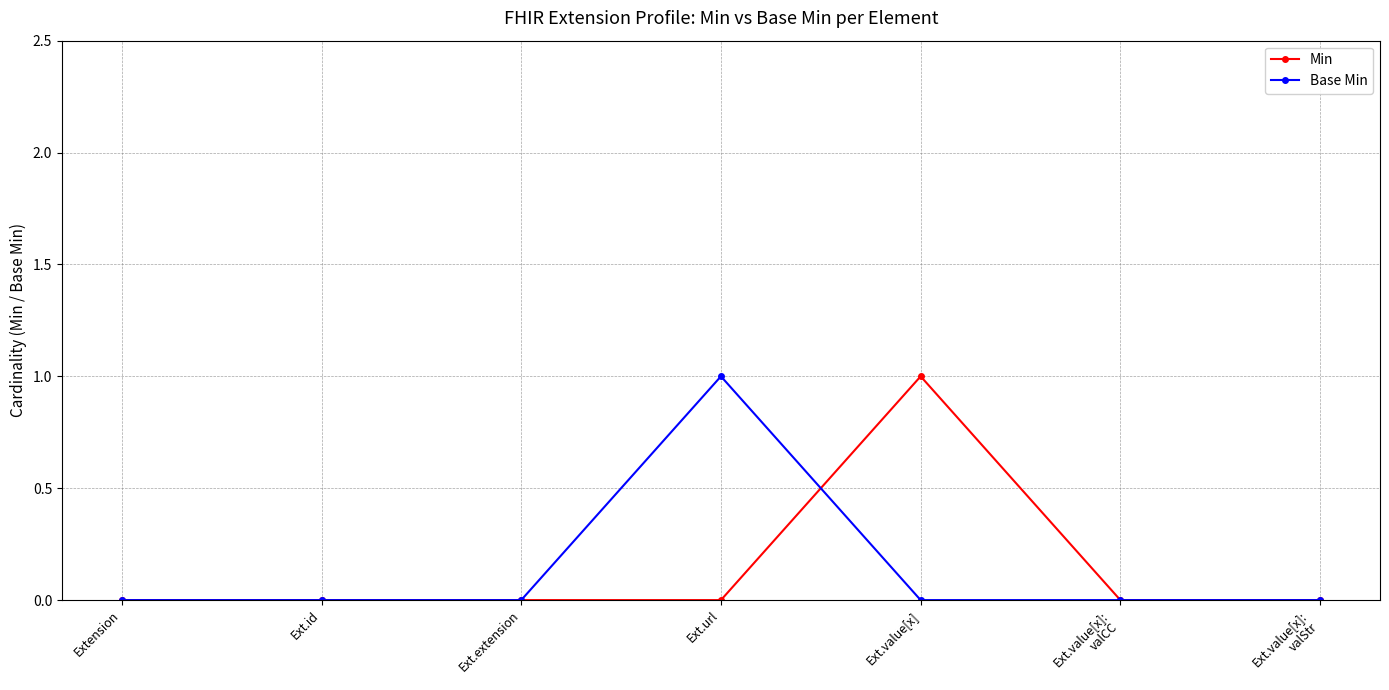

What is the sum of all Min values?

1